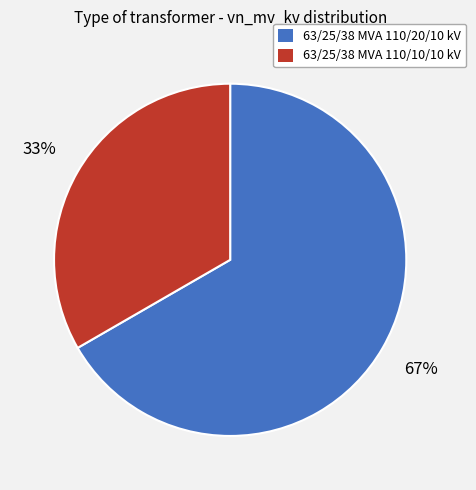

Combined, do 63/25/38 MVA 110/20/10 kV and 63/25/38 MVA 110/10/10 kV account for over 50%?

Yes